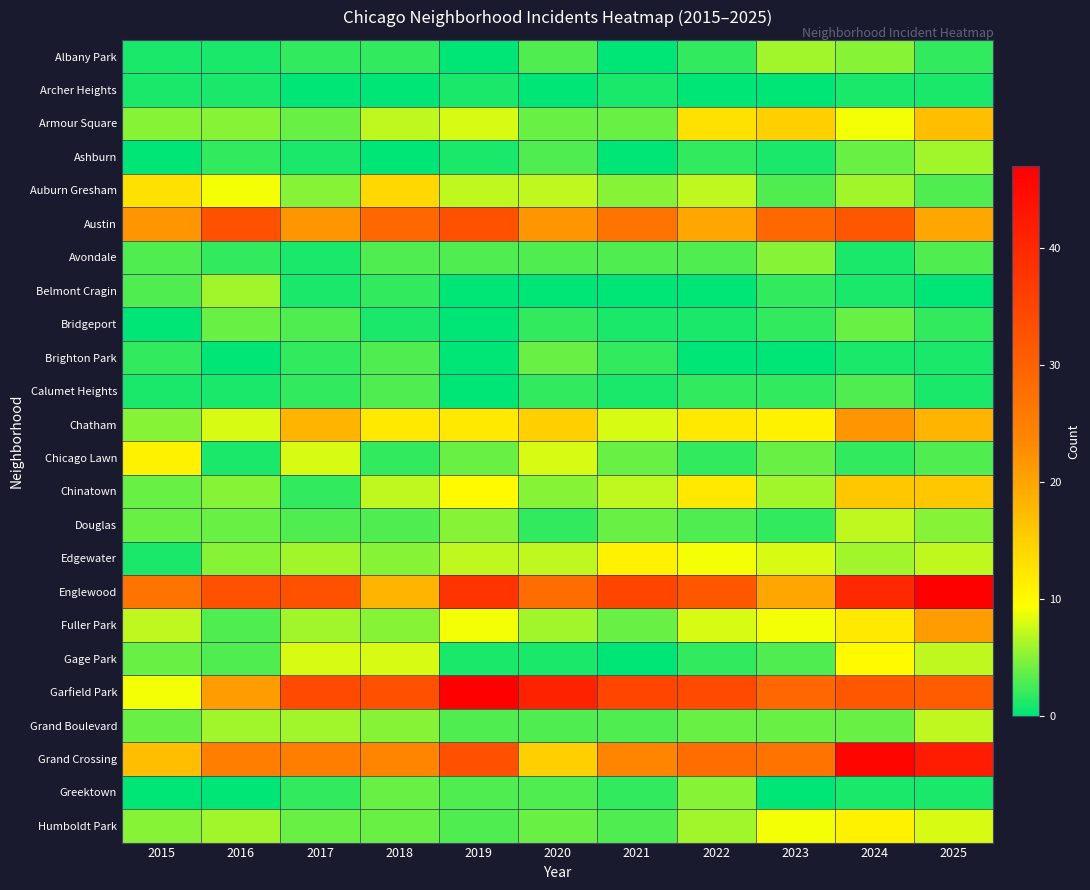

At how many categories does at least one series exceed 20?

11